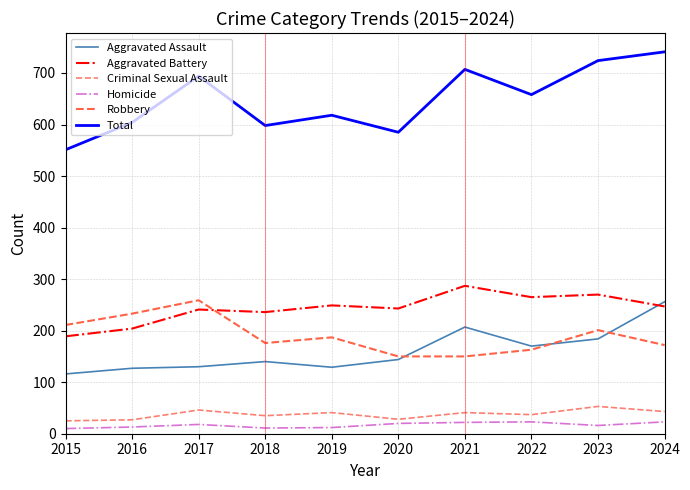

Which series changed the most between 2016 and 2017?

Total